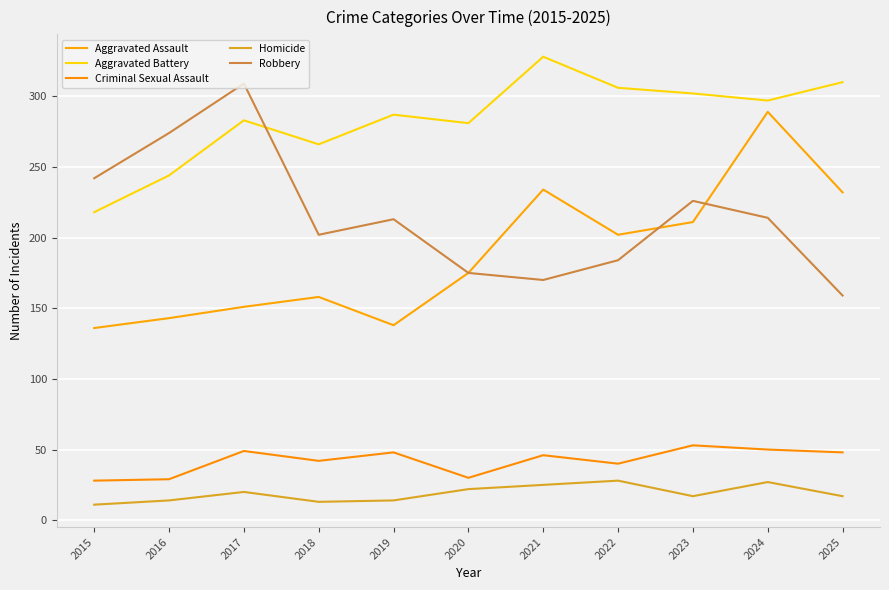

How many lines are shown in the chart?

5